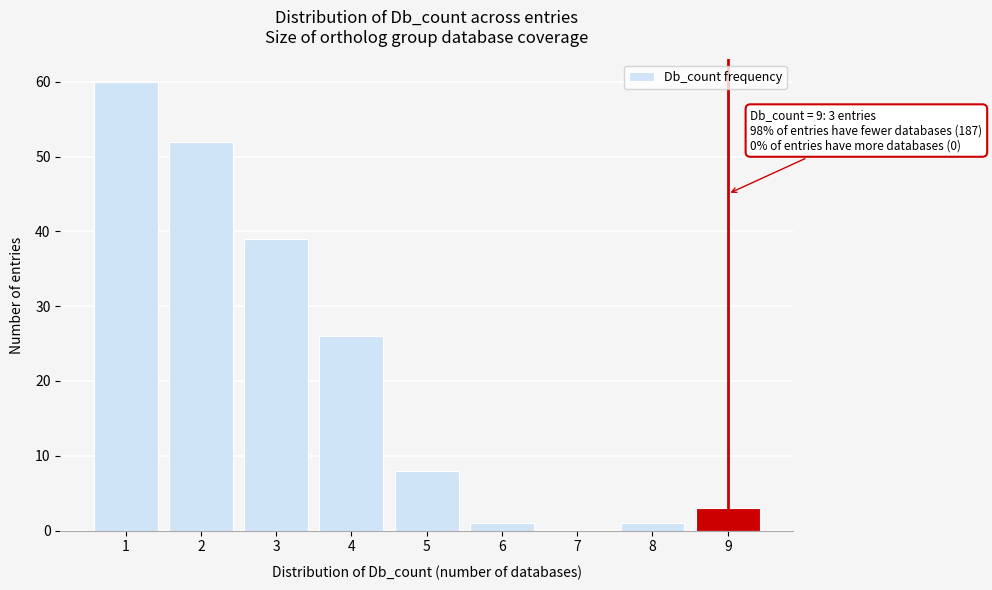

Which range on the x-axis has the tallest bar?

0.5 to 1.5